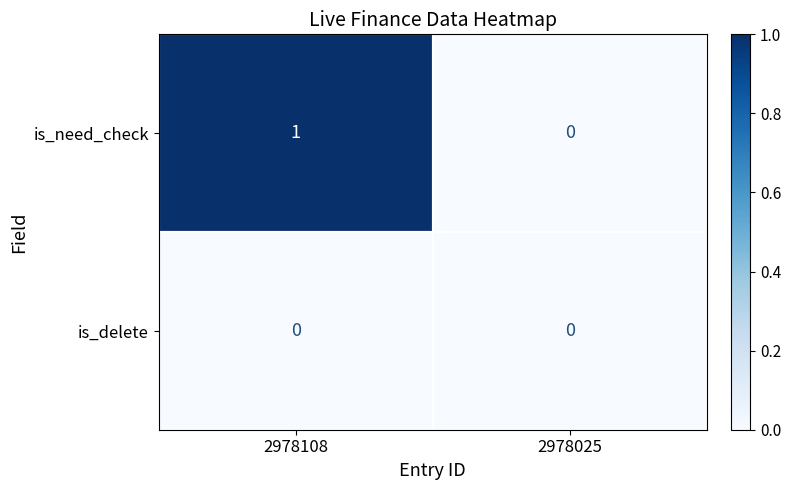

Between 2978108 and 2978025, which series saw the biggest shift?

is_need_check